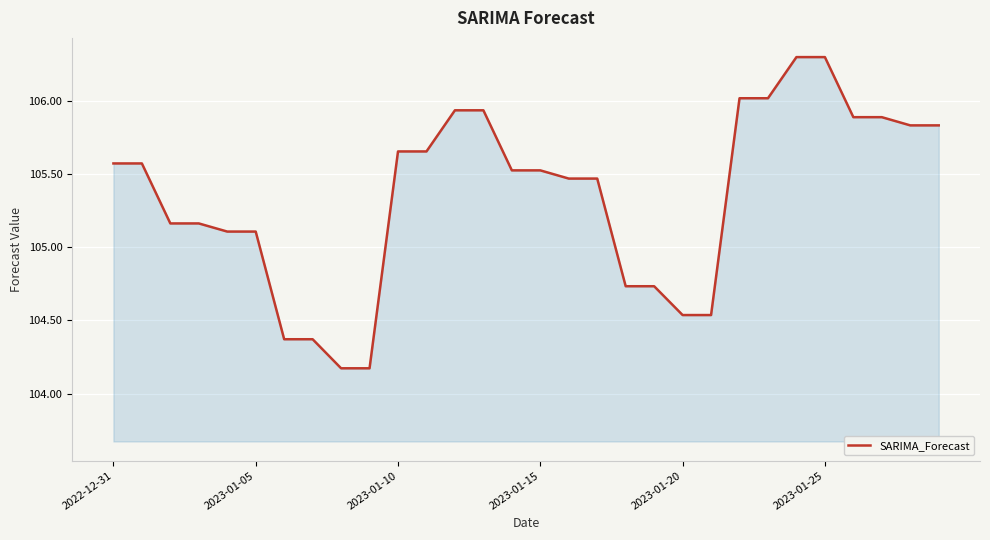

What is the difference between the maximum and minimum values?

2.1